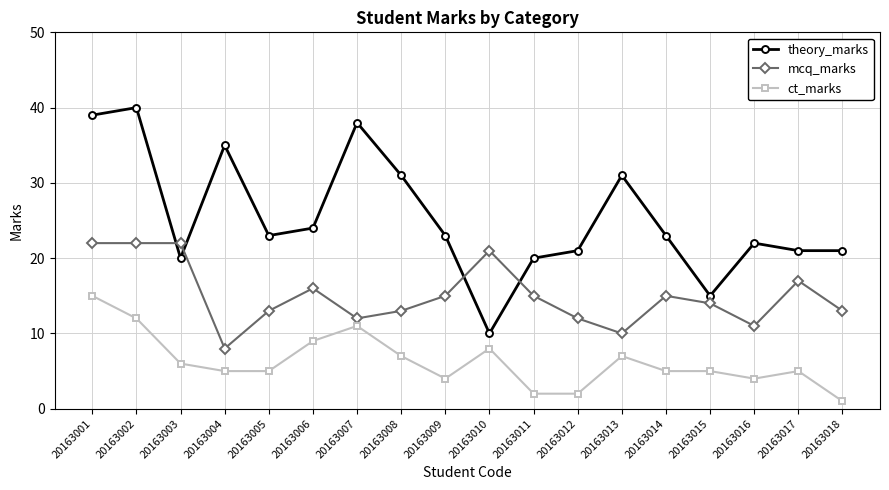

Reading right to left, list all the values displayed in this chart.

theory_marks: 21	21	22	15	23	31	21	20	10	23	31	38	24	23	35	20	40	39
mcq_marks: 13	17	11	14	15	10	12	15	21	15	13	12	16	13	8	22	22	22
ct_marks: 1	5	4	5	5	7	2	2	8	4	7	11	9	5	5	6	12	15